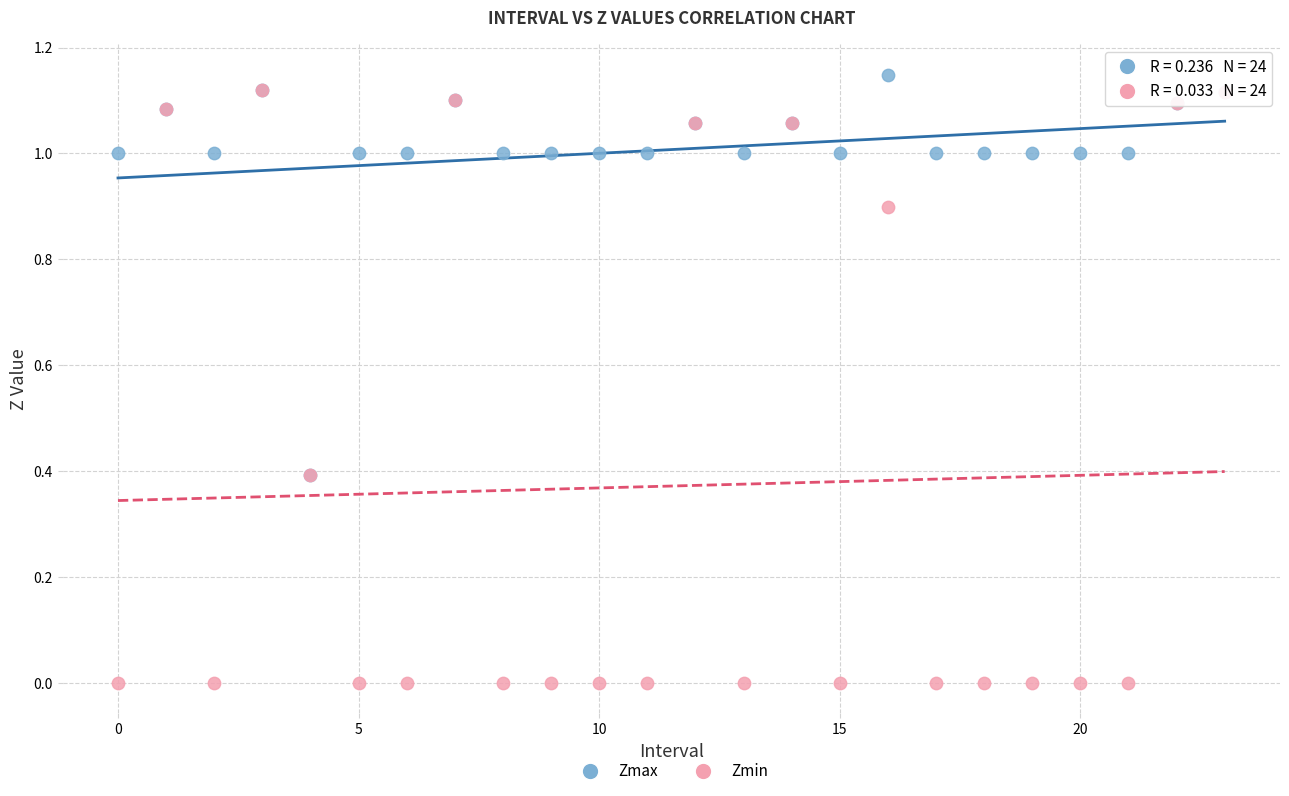

Which series contains the lowest Y value?

Zmin